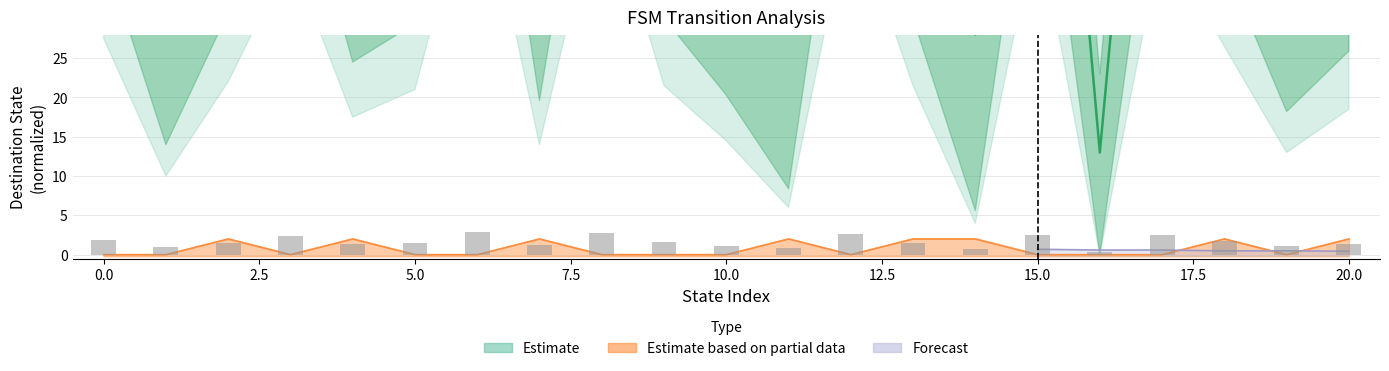

At which category is the sum across all series the highest?

6